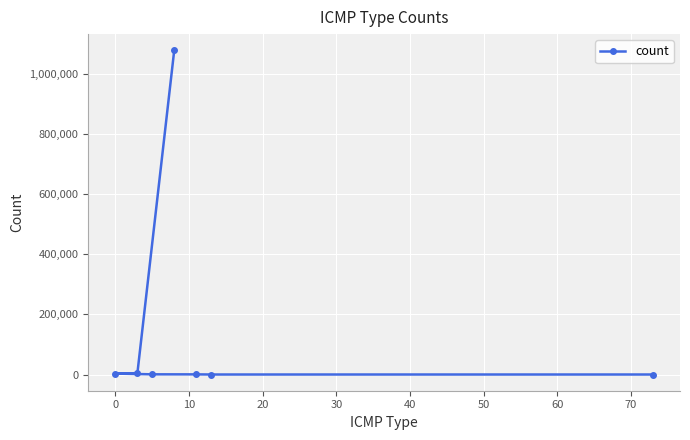

Is this an area chart (filled region under the line)?

No